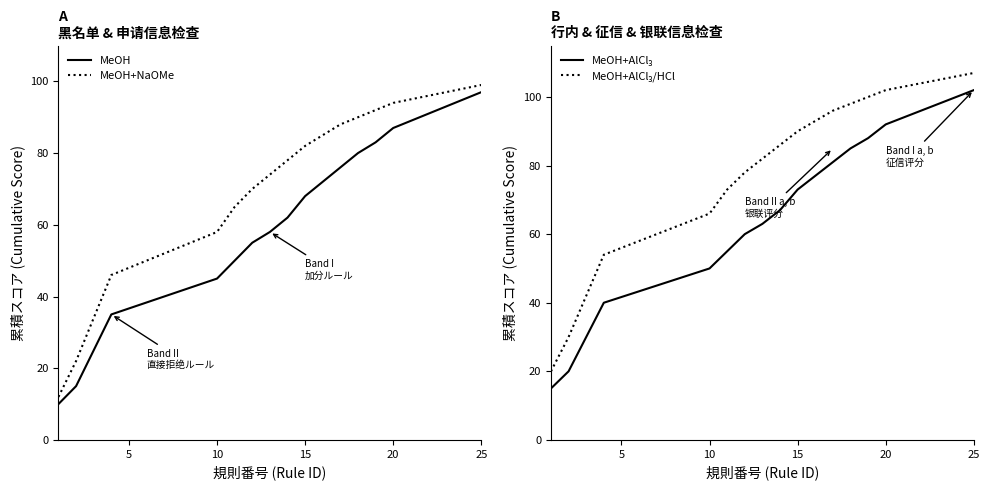

What is the highest value of the MeOH series?

97